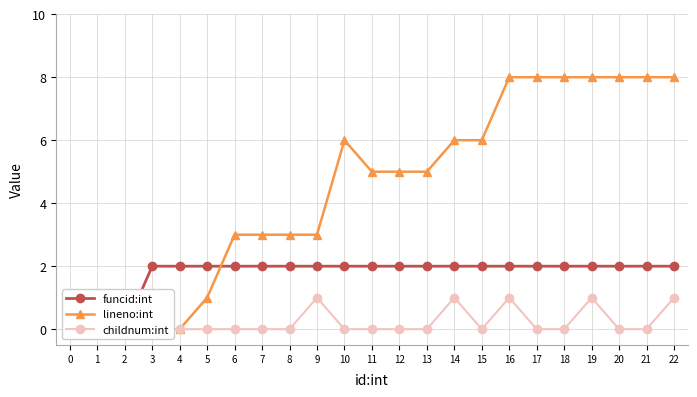

How many childnum:int values are between 0 and 1?

23